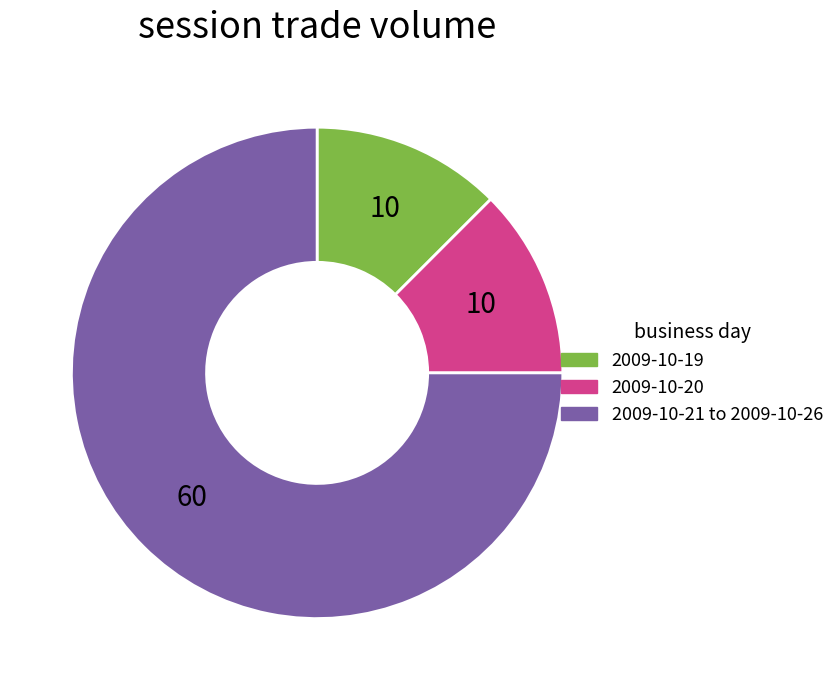

Is there a majority slice in this chart?

Yes